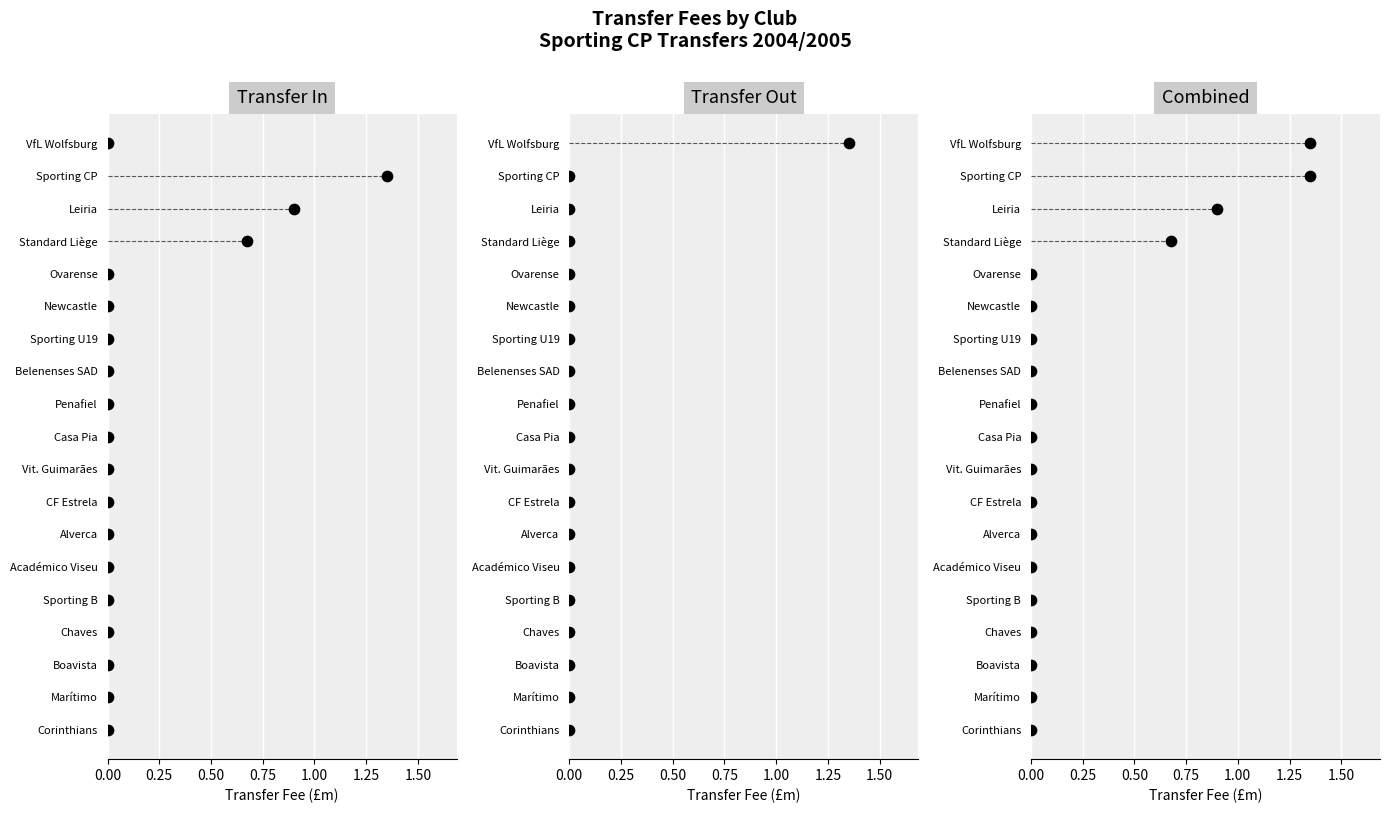

Is the value of Transfer In at 0.75 greater than the value of Combined at 13?

No